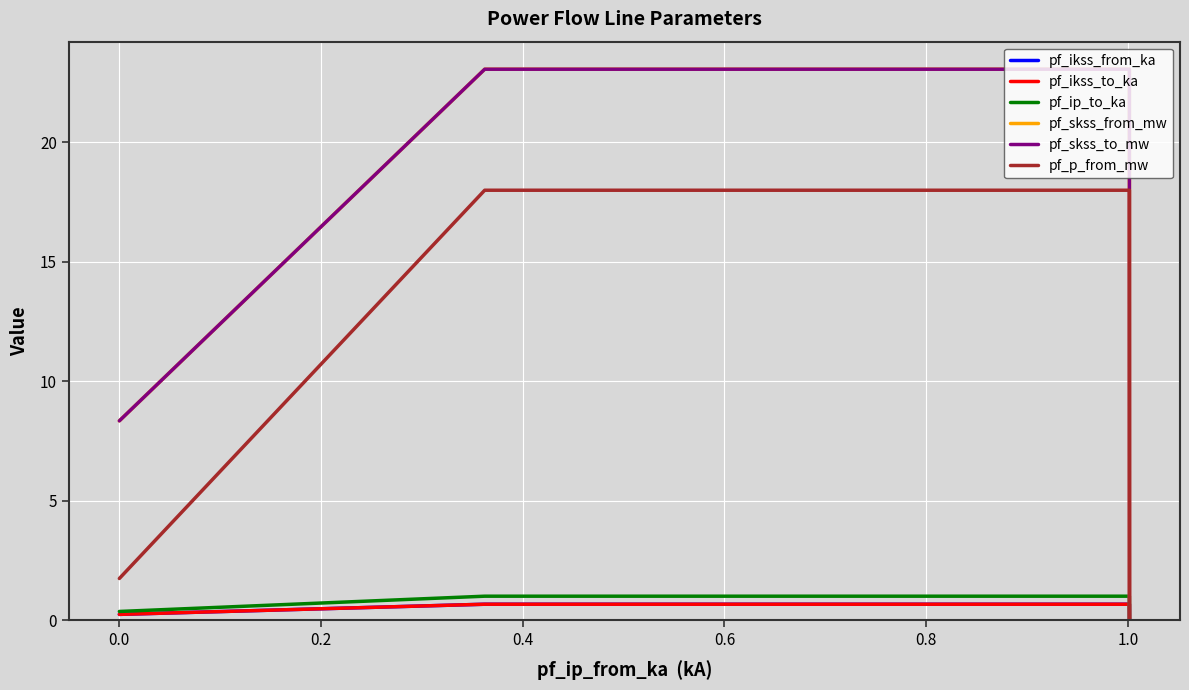

Is this an area chart (filled region under the line)?

No